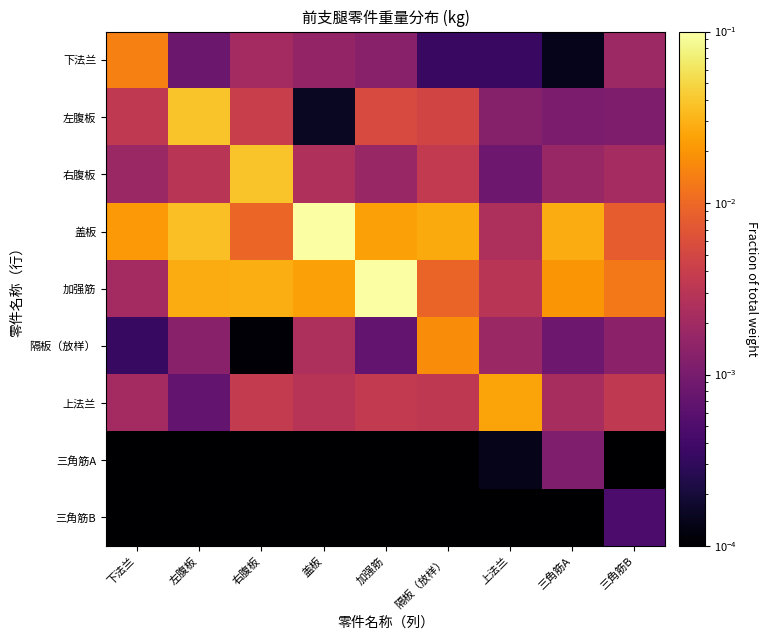

Which series has the largest total across all categories?

盖板